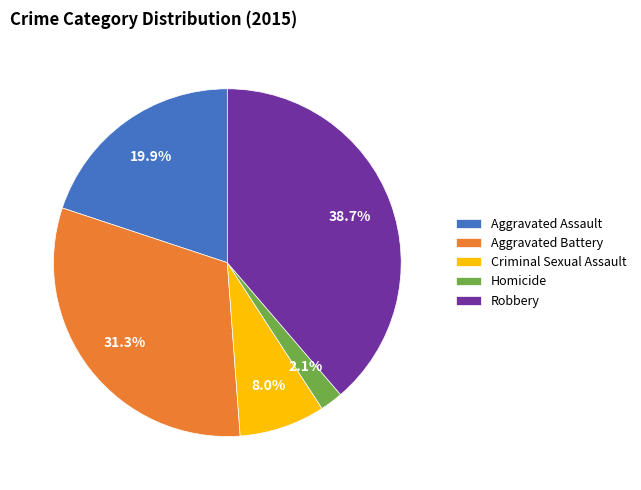

How many segments does this pie chart have?

5